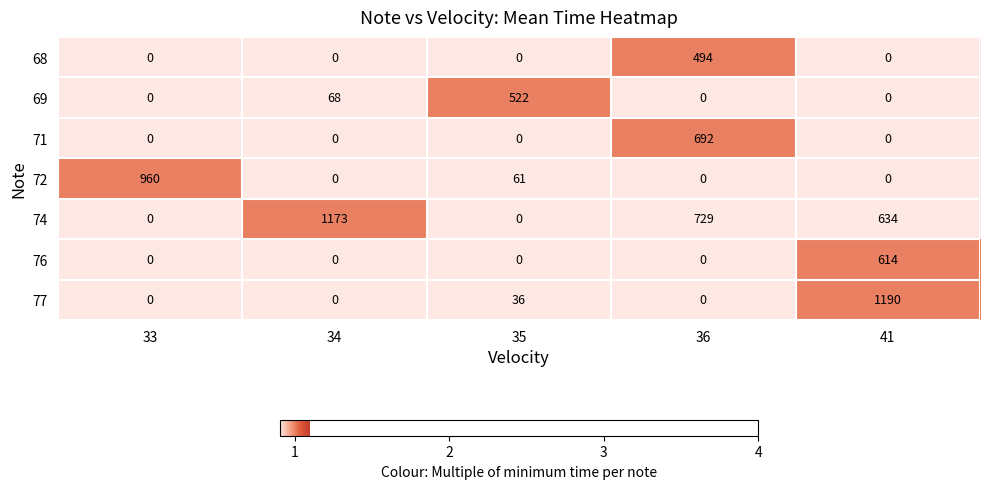

What is the total value across all series at 33?

960